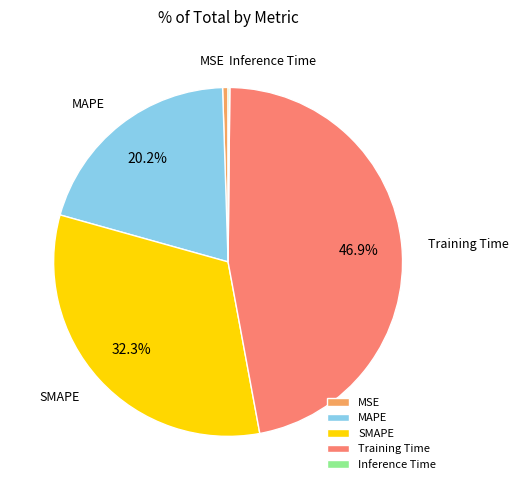

Which has a higher value, MAPE or MSE?

MAPE